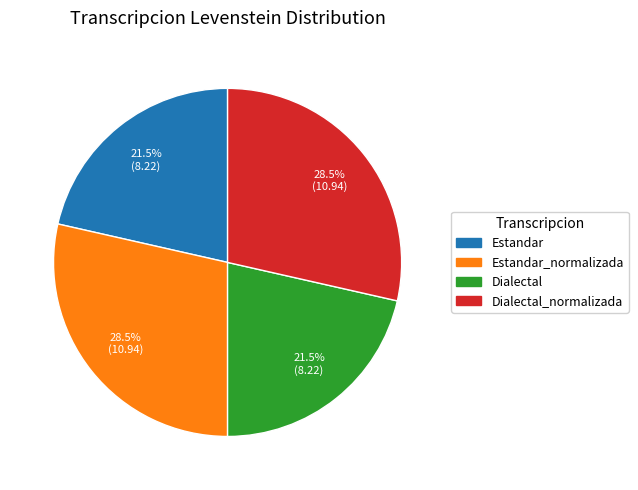

Does Estandar_normalizada represent more than half of the total?

No